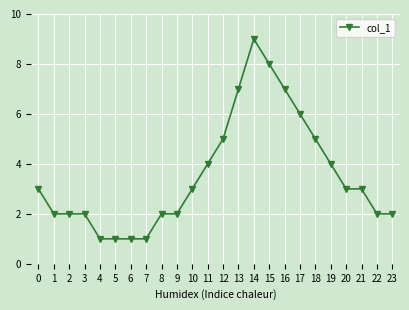

What is the change in value from 5 to 15?

+7